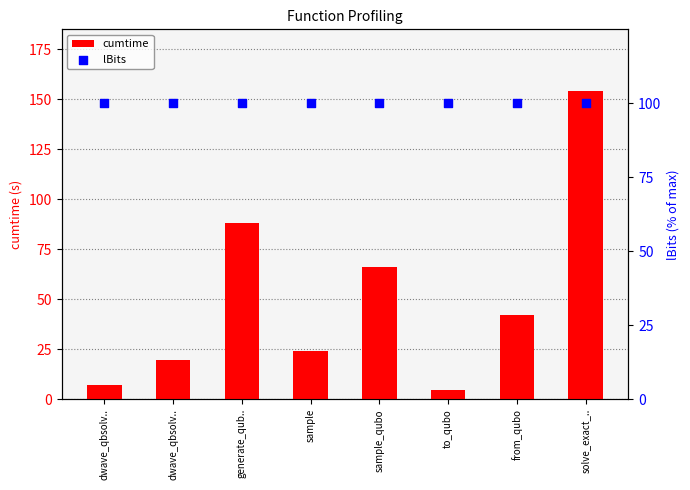

Which series has the largest Y range (max minus min)?

cumtime